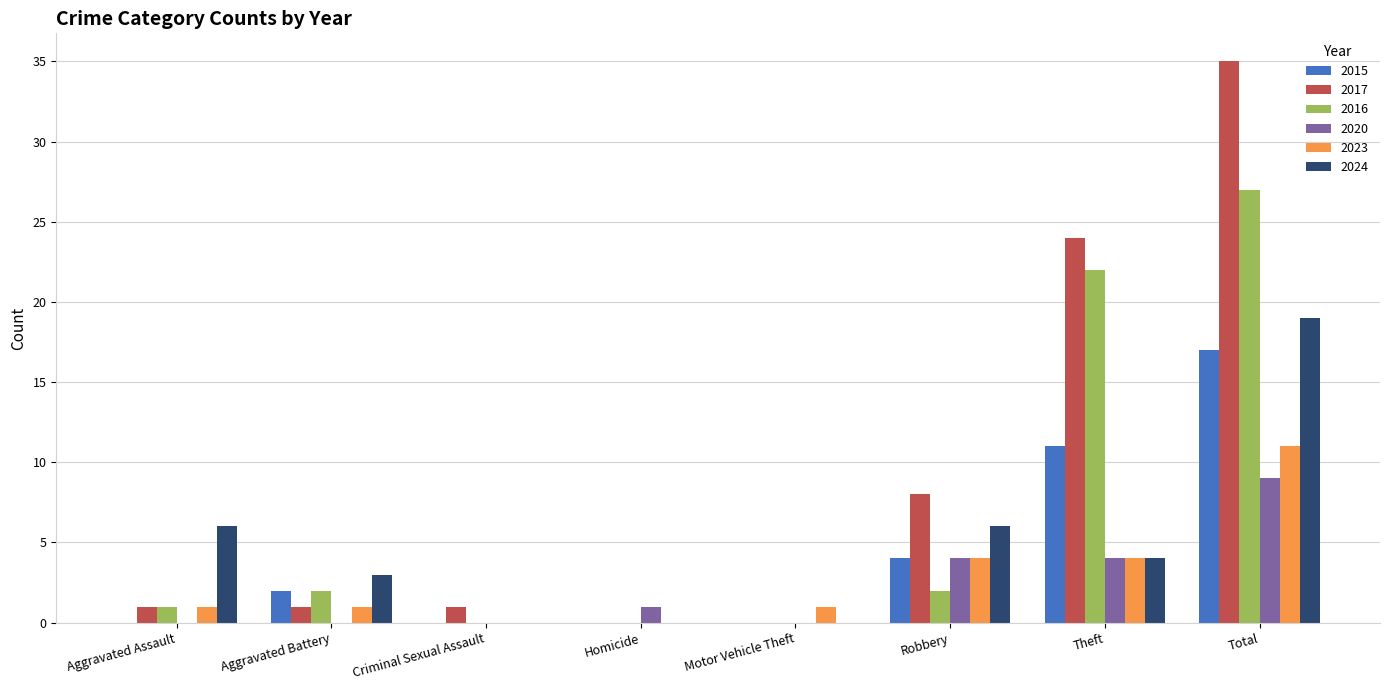

What is the total value across all series at Robbery?

28